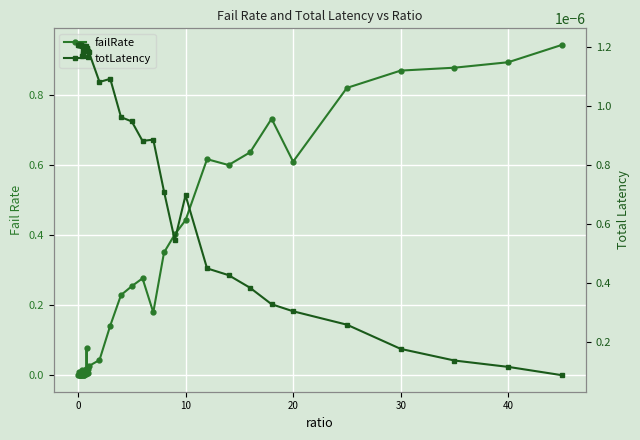

Rank the series by their average value, from lowest to highest.

totLatency, failRate